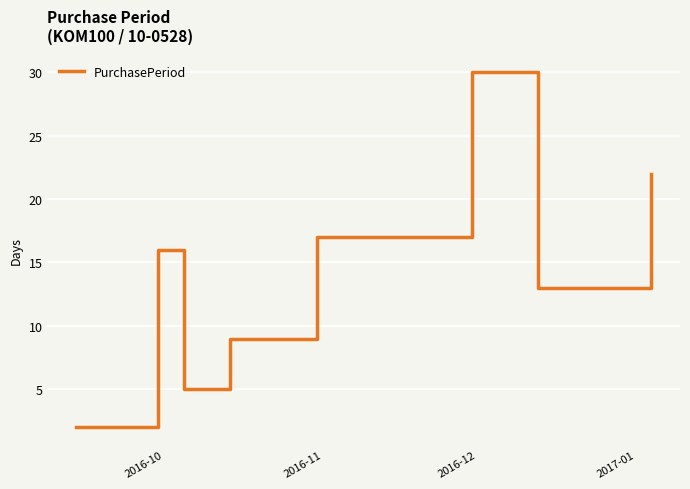

Count the number of data series in this chart.

1